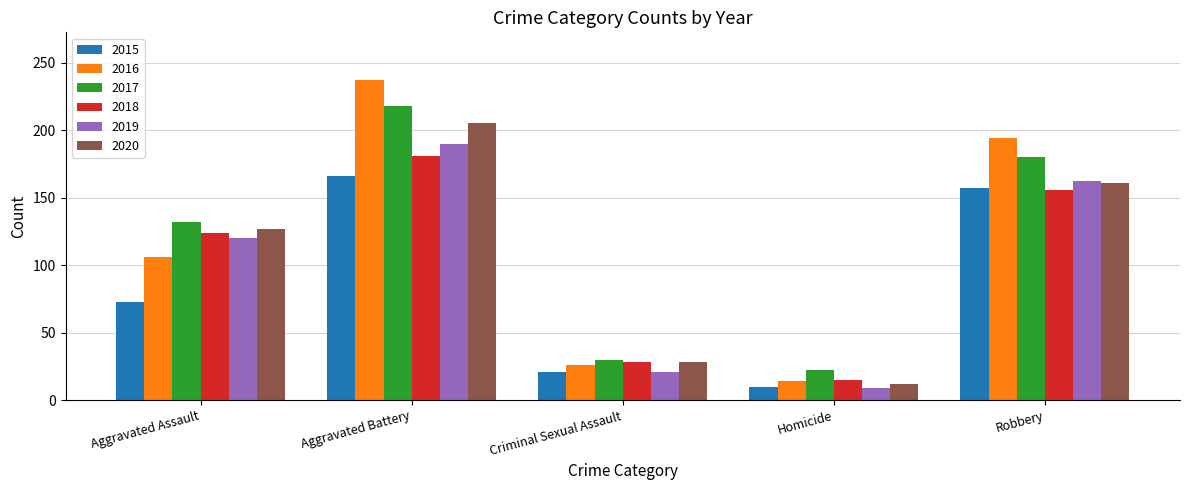

How many series are shown in this chart?

6